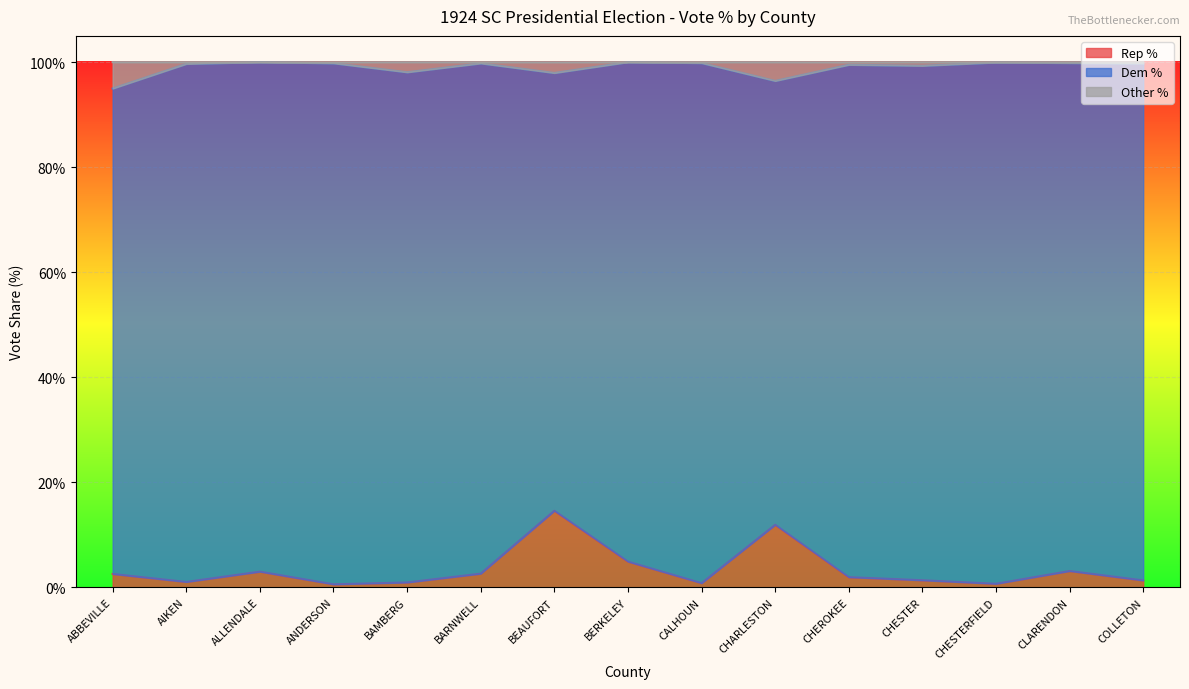

At which label does Rep % reach its peak?

BEAUFORT